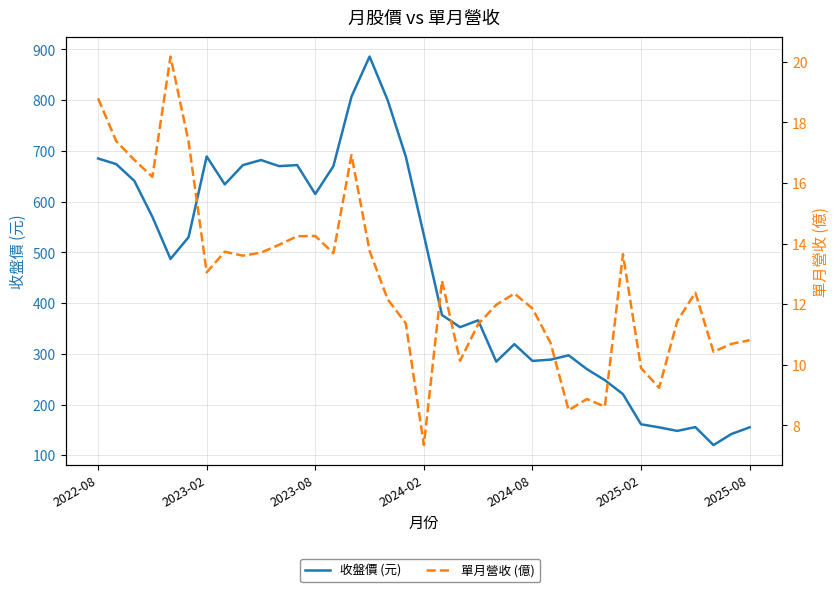

What is the average value of the 單月營收 (億) series?

12.8